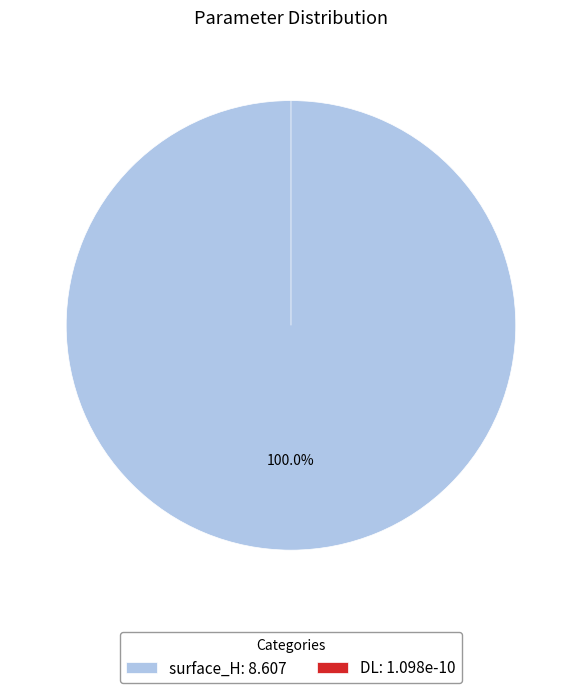

How many segments does this pie chart have?

2